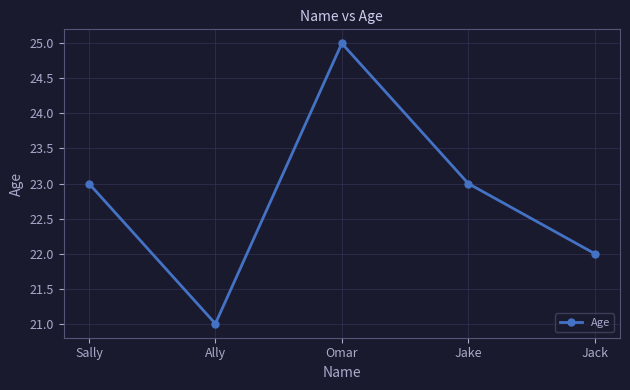

Approximately how many times larger is the value at Omar compared to Jack?

1.1